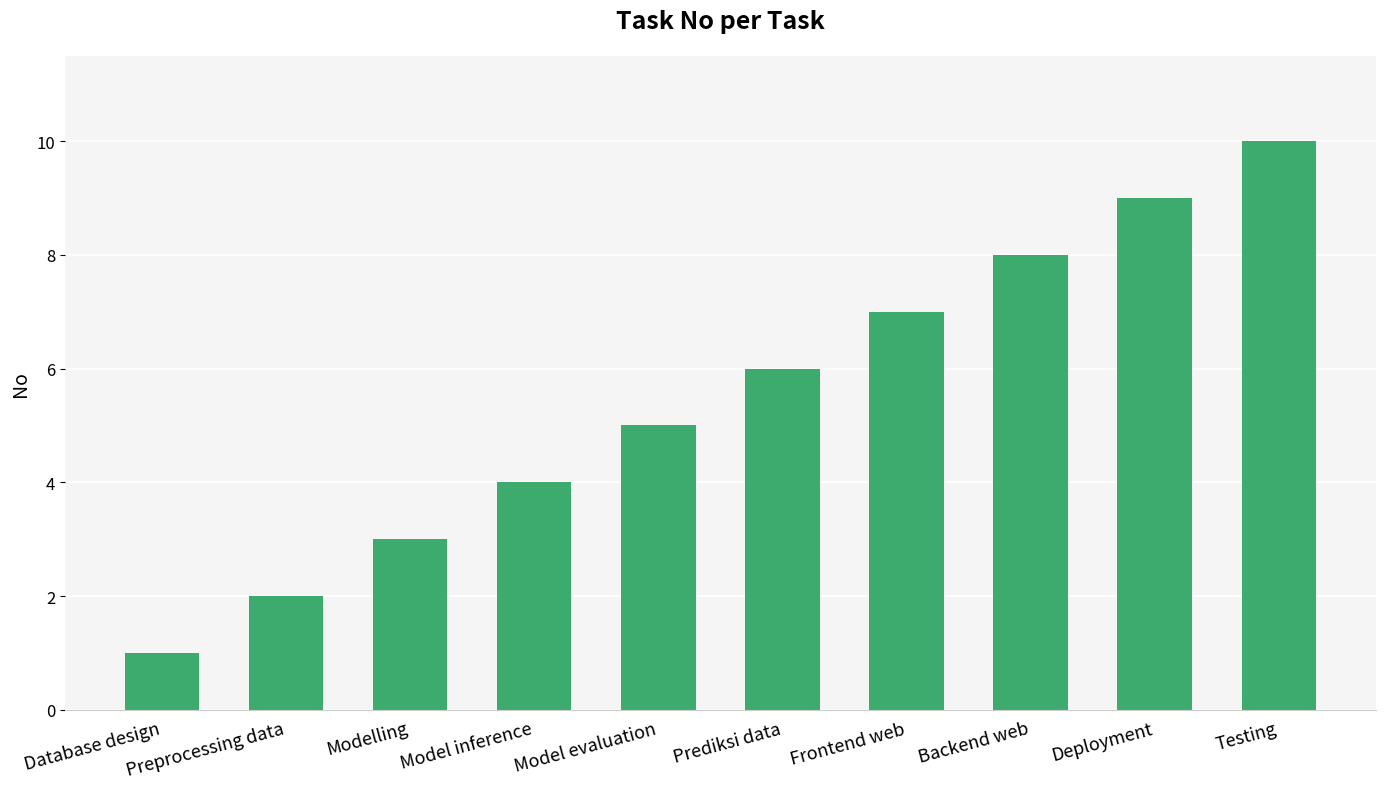

What position from the right is Database design?

10